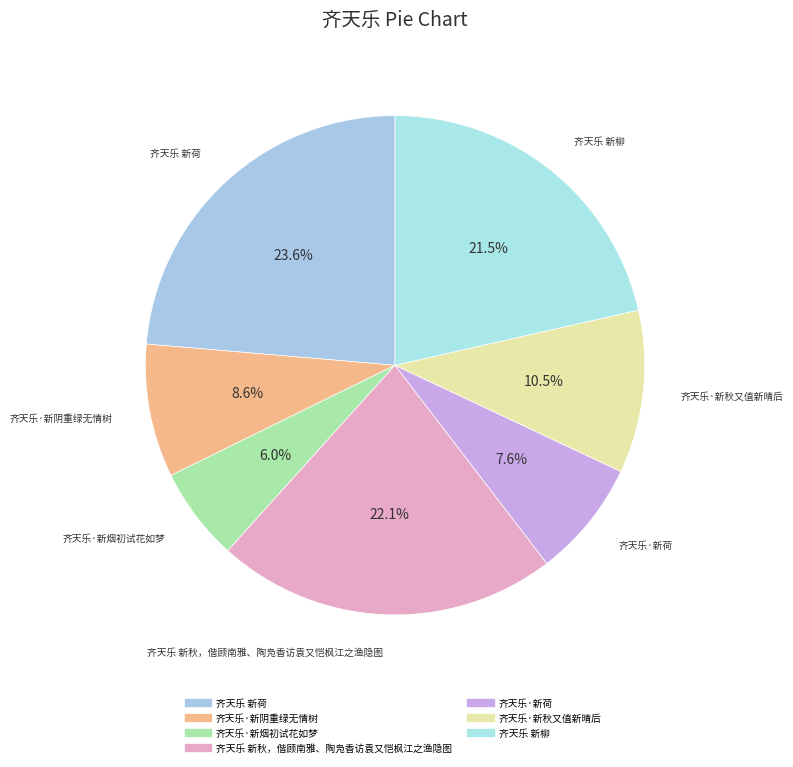

How many slices are in this pie chart?

7